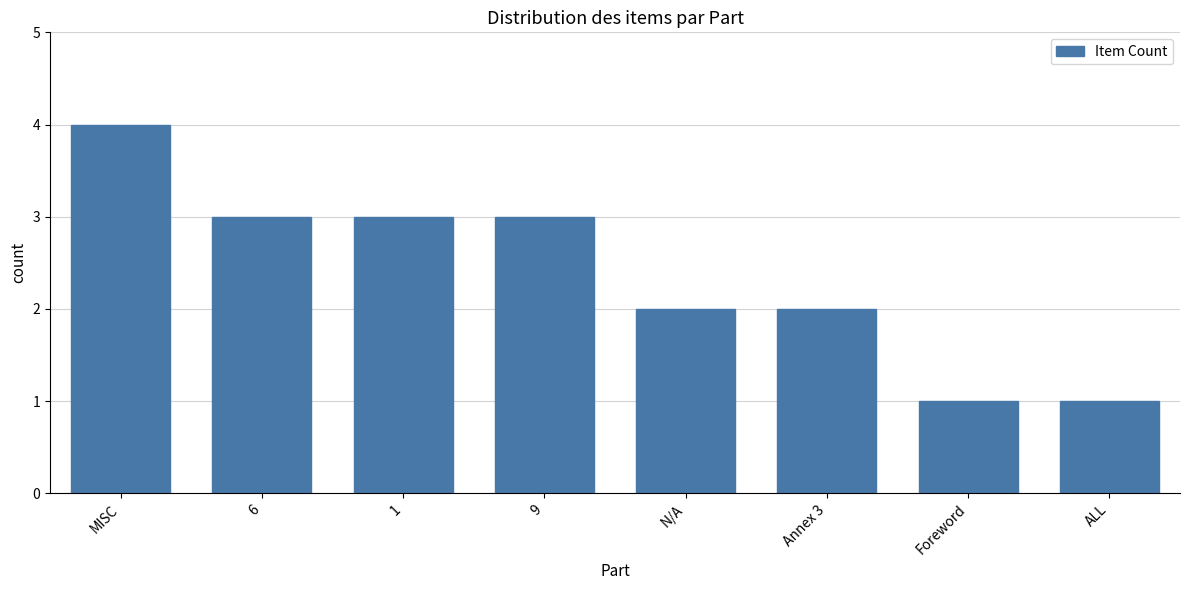

True or false: the data shows 3 at 1.

True